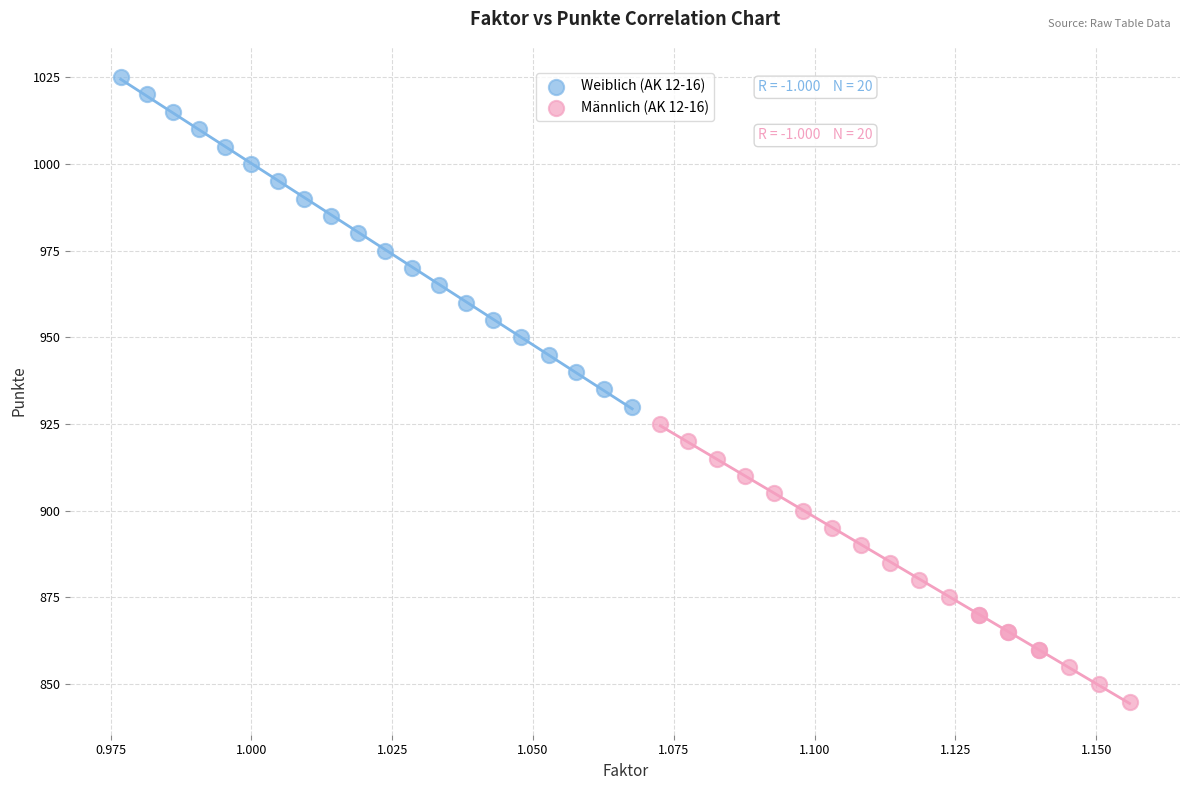

Which series reaches the maximum Y coordinate?

Weiblich (AK 12-16)